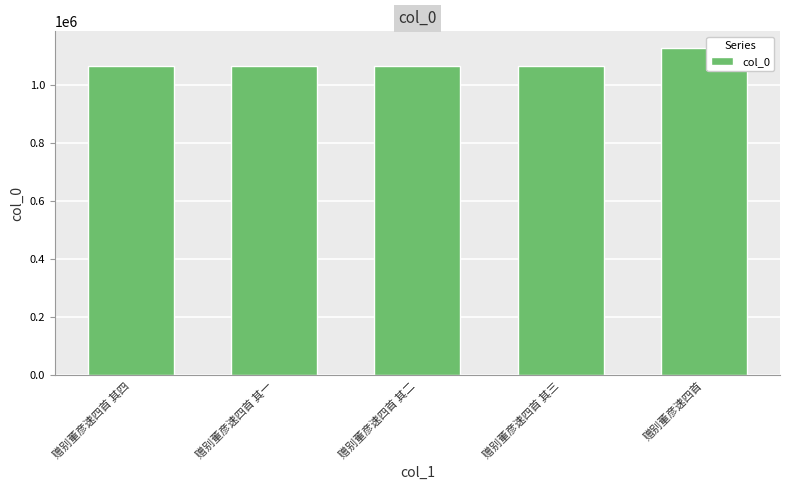

Approximately how many times larger is the value at 赠别董彦速四首 其四 compared to 赠别董彦速四首 其二?

1.0